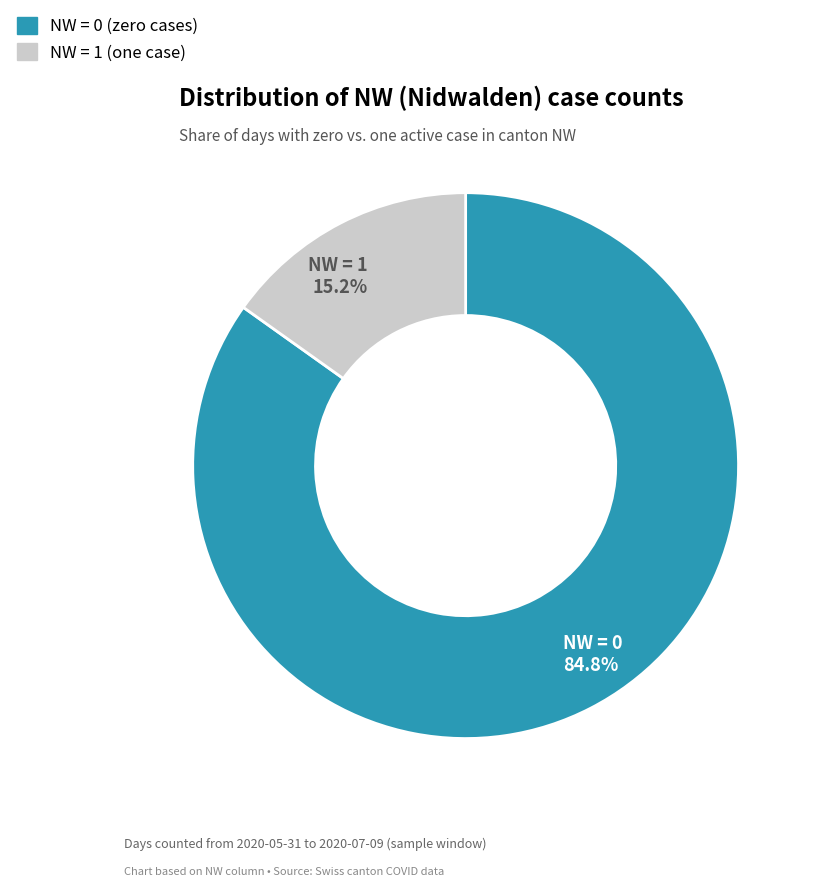

Does any single category account for the majority?

Yes